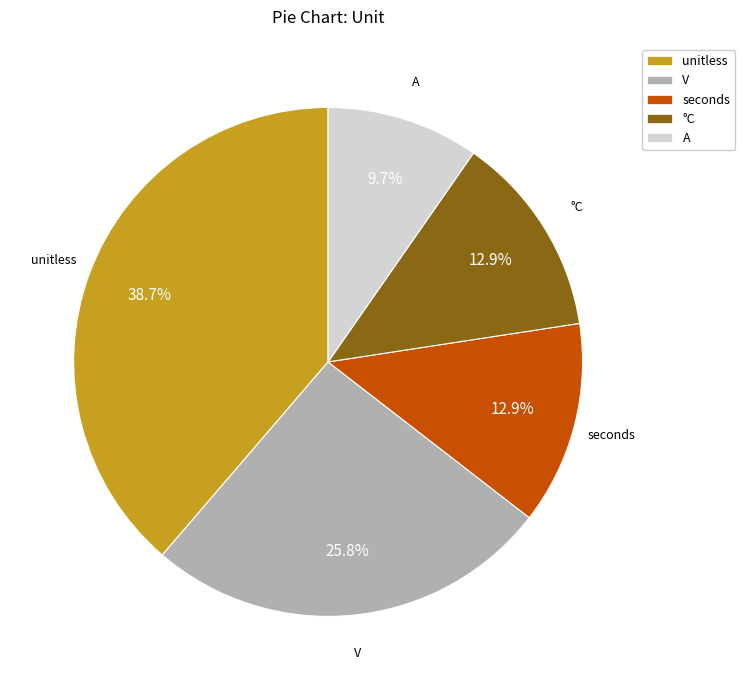

Which category has the biggest portion of the pie?

unitless